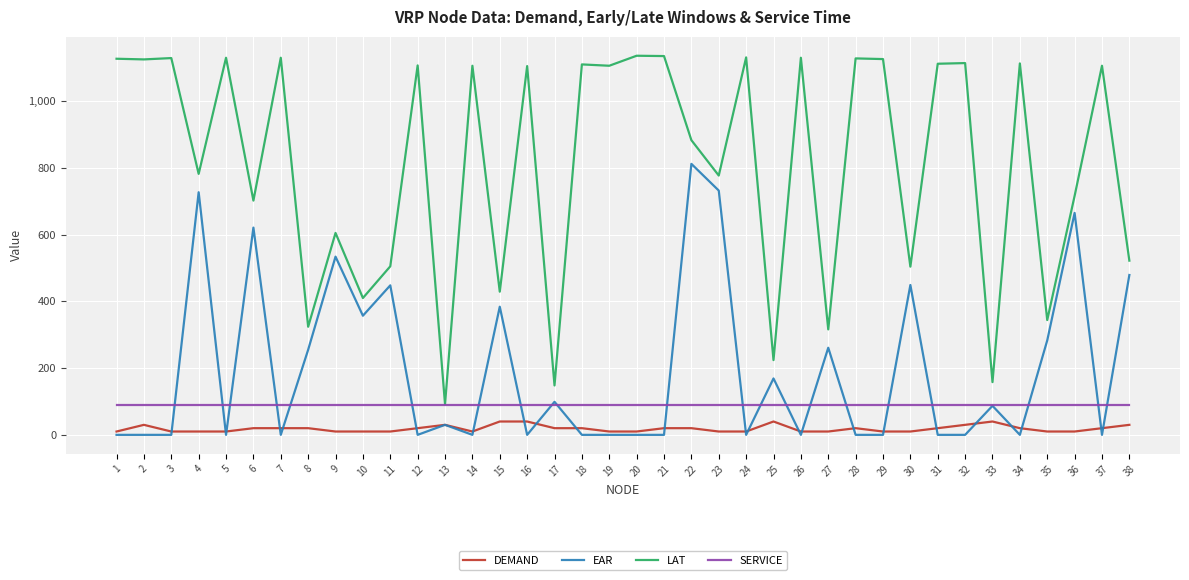

True or false: EAR and LAT intersect in this chart.

False